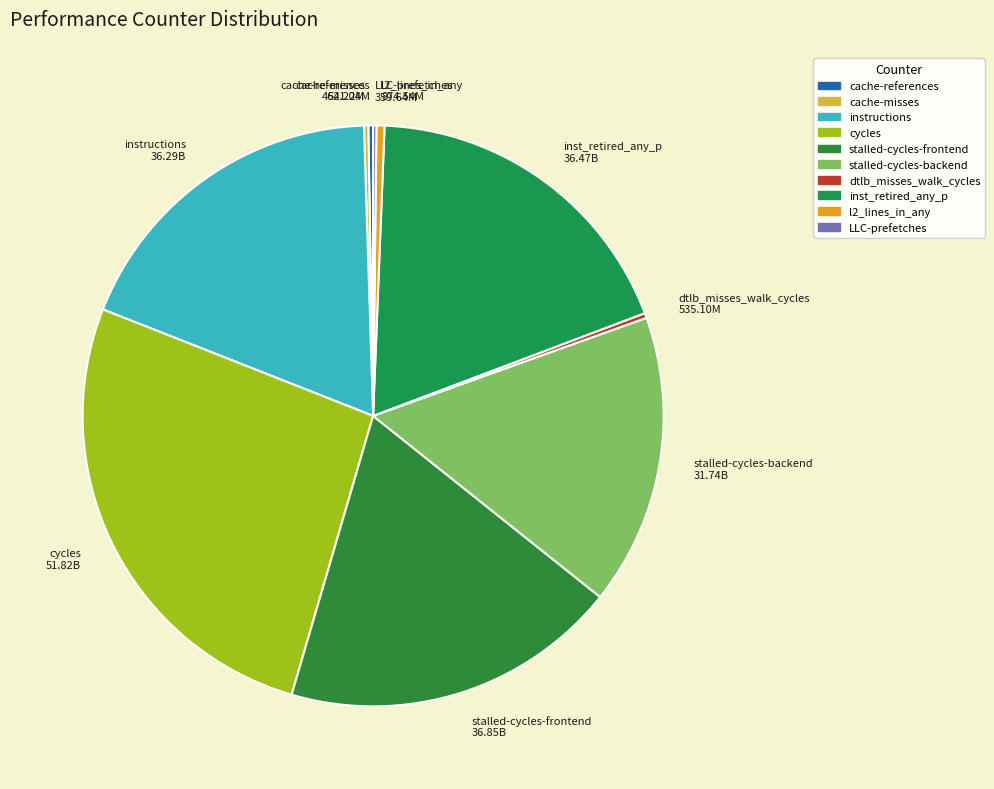

What is the largest slice in the pie chart?

cycles